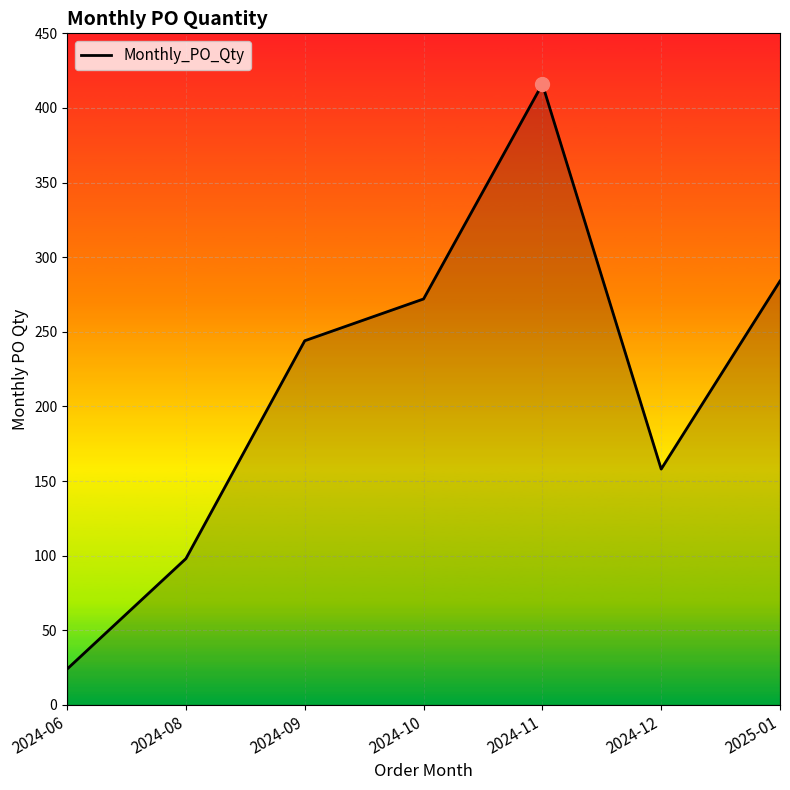

True or false: there are more than 1 points higher than both neighbors.

False